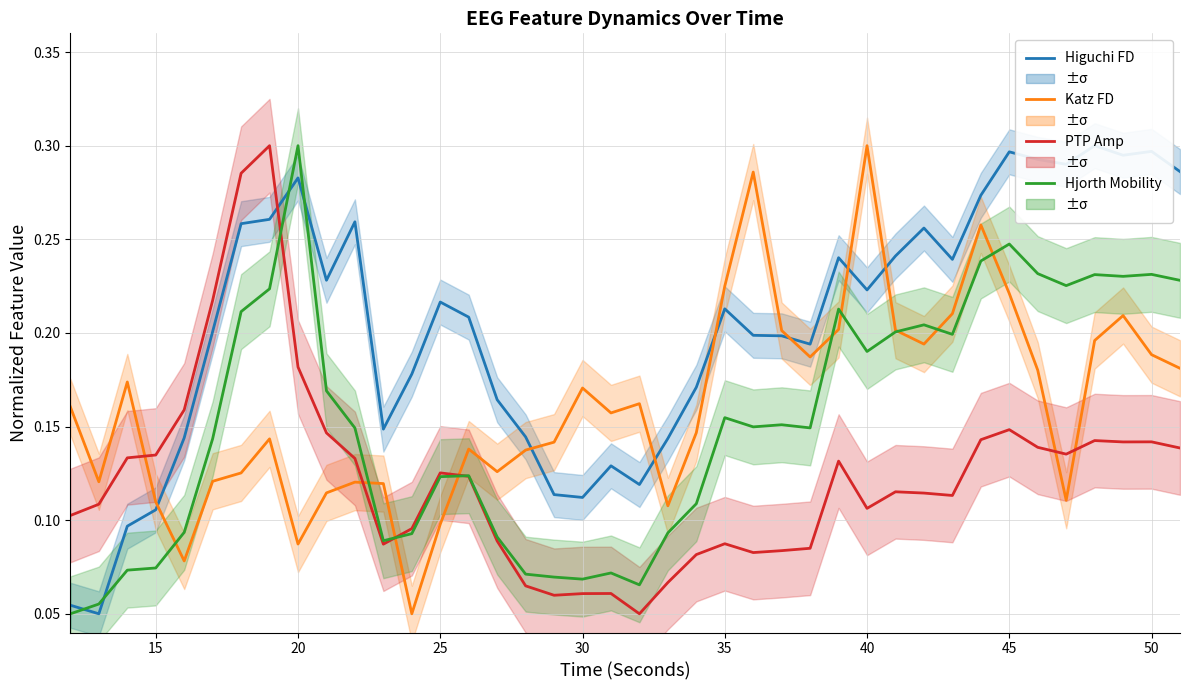

Count the number of data series in this chart.

4